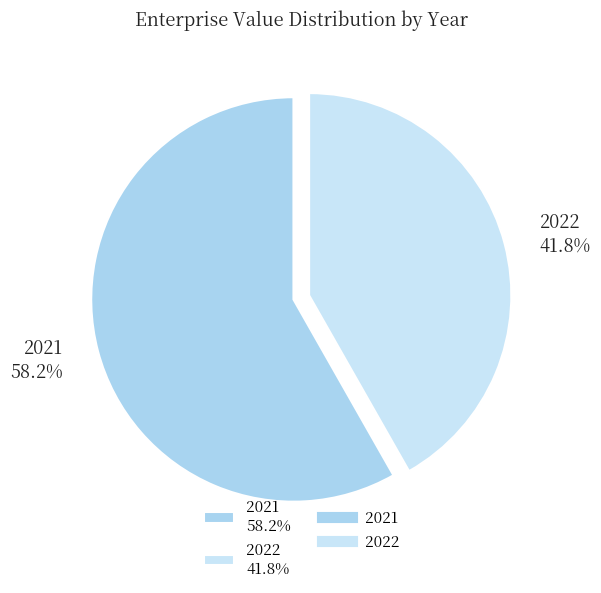

Is the sum of 2021 and 2022 greater than half?

Yes